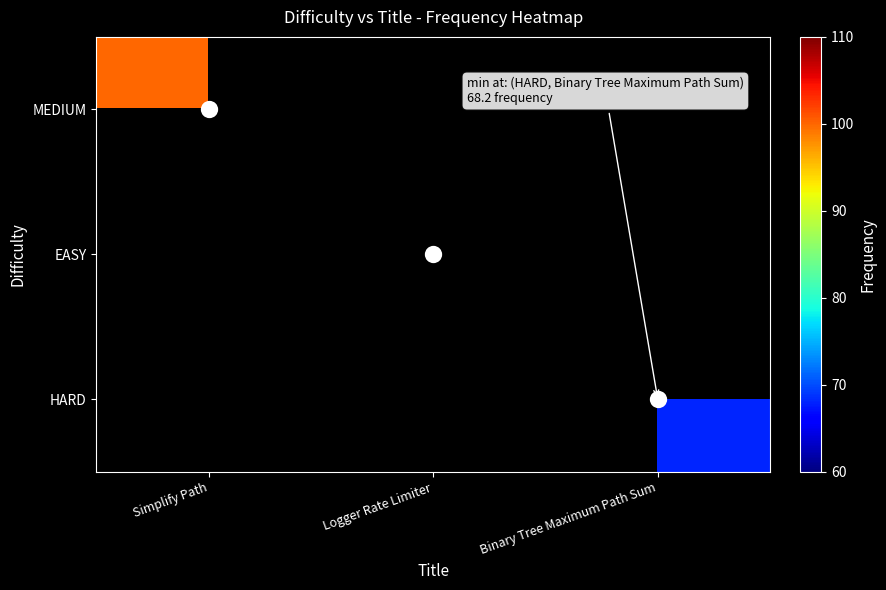

At which category does the chart reach its minimum across all series?

Binary Tree Maximum Path Sum